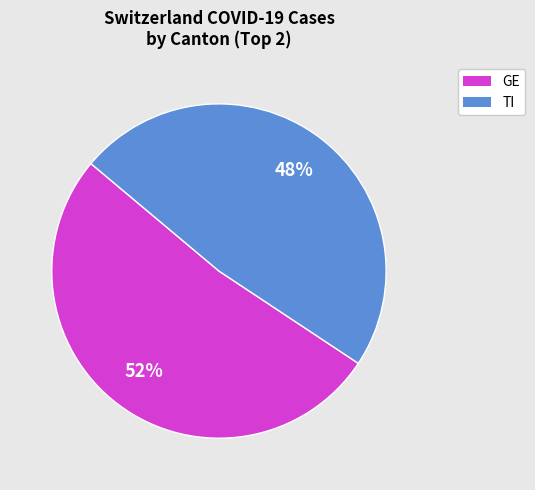

To the nearest percent, what is the difference between the largest and smallest slice percentages?

4%